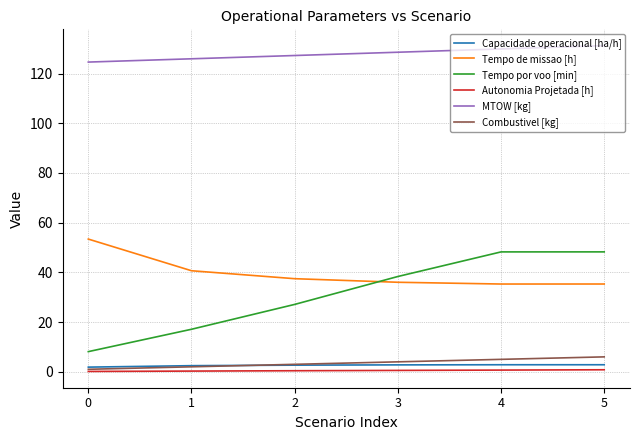

What are all the series names shown in the legend?

Capacidade operacional [ha/h], Tempo de missao [h], Tempo por voo [min], Autonomia Projetada [h], MTOW [kg], Combustivel [kg]